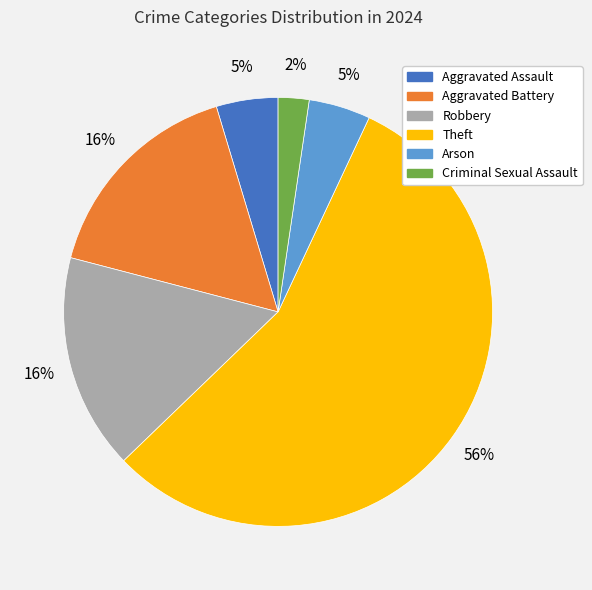

What is the smallest slice in the pie chart?

Criminal Sexual Assault